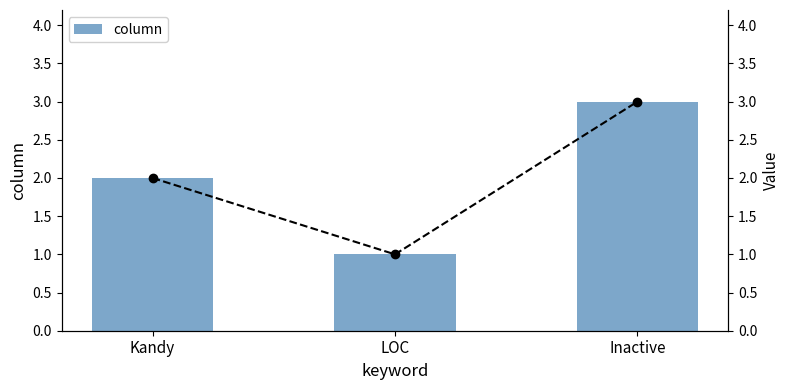

What is the value of the column (line) bar at the 3rd from the left?

3